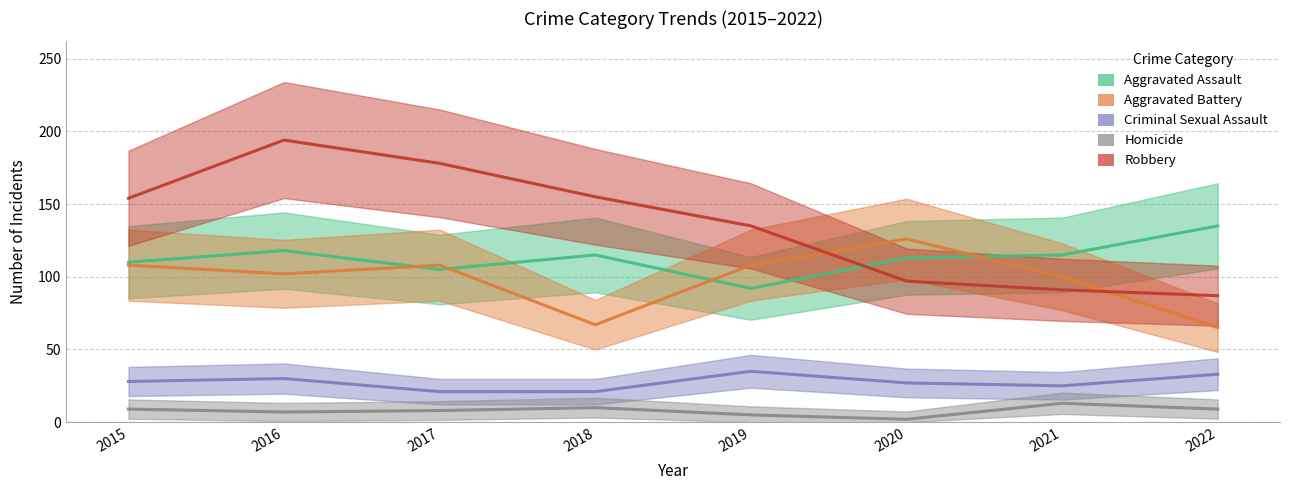

Which has a higher value, 2019 or 2020?

2020